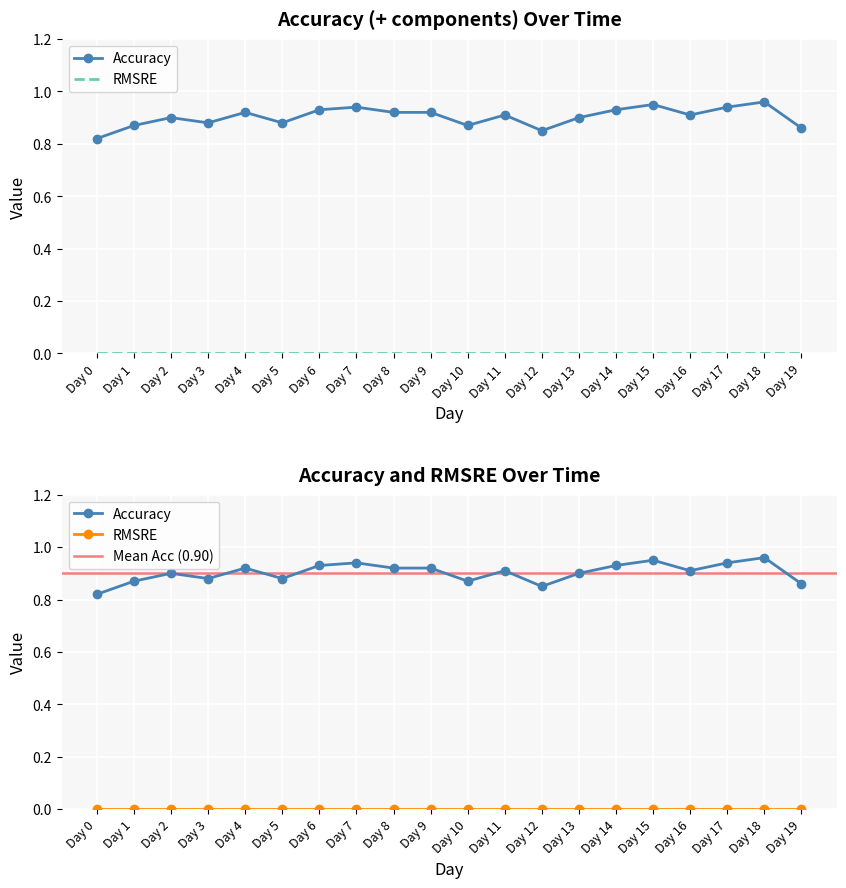

How many interior local peaks (higher than both neighbors) does the data have?

6